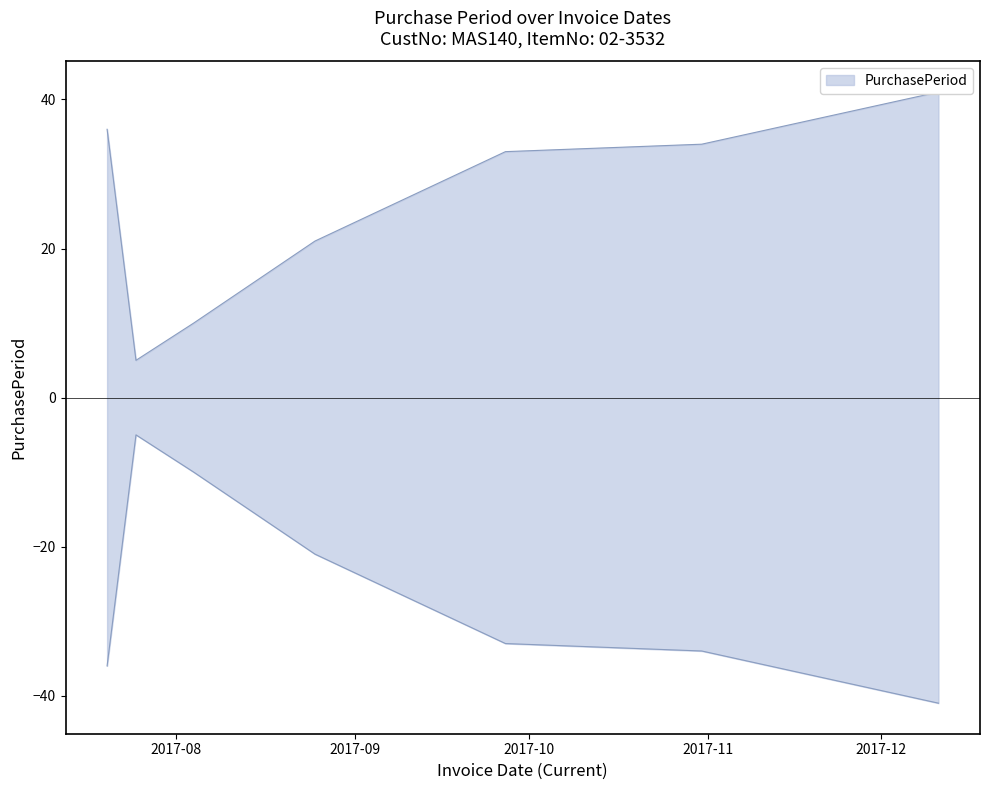

At which category does the data reach its first local valley?

2017-07-25